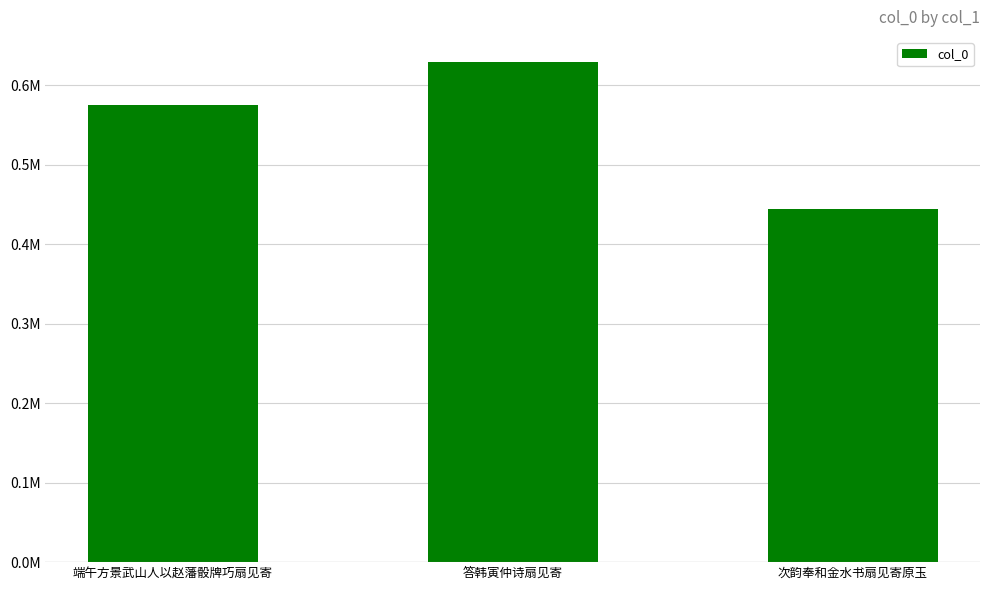

What is the change in value from 答韩寅仲诗扇见寄 to 次韵奉和金水书扇见寄原玉?

-185543